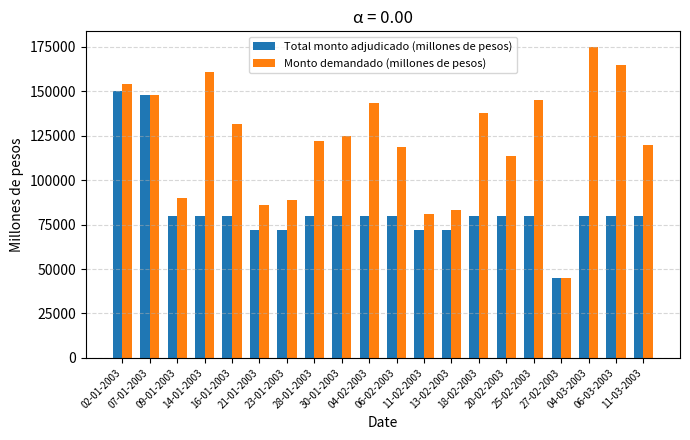

Rank the series at 11-02-2003 from lowest to highest value.

Total monto adjudicado (millones de pesos), Monto demandado (millones de pesos)